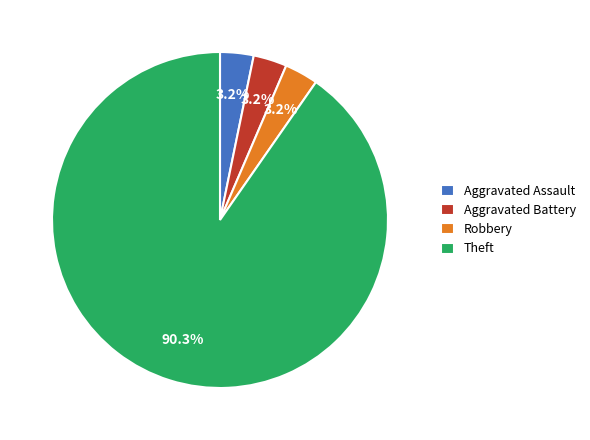

Is it true that Aggravated Assault is 3% of the pie?

True